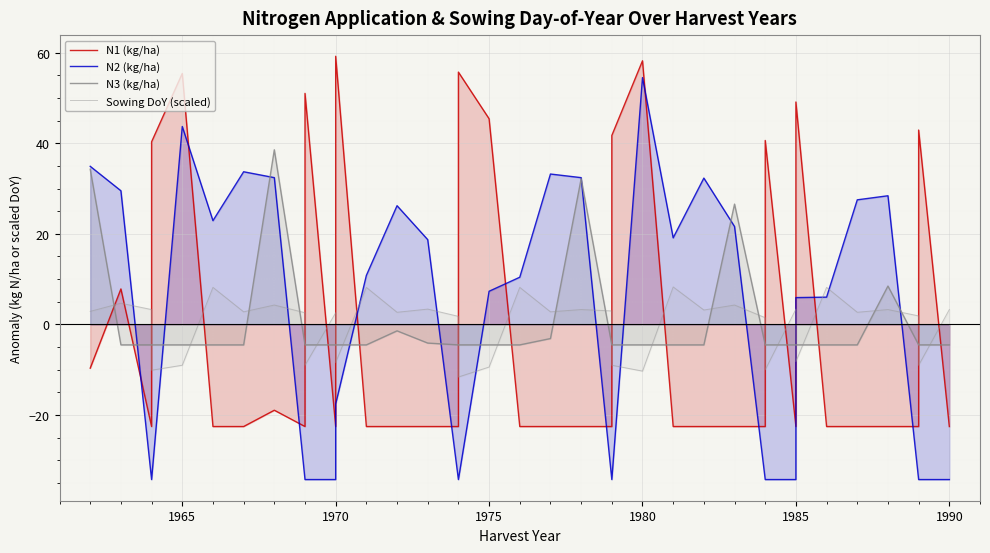

Reading left to right, what are all the values shown in this chart?

N1 (kg/ha): -9.7	7.8	-22.6	40.3	55.4	-22.6	-22.6	-19.0	-22.6	51.0	-22.6	59.2	-22.6	-22.6	-22.6	-22.6	55.7	45.4	-22.6	-22.6	-22.6	-22.6	41.7	58.2	-22.6	-22.6	-22.6	-22.6	40.6	-22.6	49.1	-22.6	-22.6	-22.6	-22.6	42.9	-22.6
N2 (kg/ha): 34.9	29.5	-34.3	-34.3	43.7	22.9	33.7	32.4	-34.3	-34.3	-34.3	-17.6	10.8	26.2	18.7	-34.3	-34.3	7.3	10.4	33.2	32.4	-34.3	-34.3	54.5	19.1	32.3	21.6	-34.3	-34.3	-34.3	5.9	6.0	27.5	28.4	-34.3	-34.3	-34.3
N3 (kg/ha): 34.3	-4.5	-4.5	-4.5	-4.5	-4.5	-4.5	38.6	-4.5	-4.5	-4.5	-4.5	-4.5	-1.4	-4.1	-4.5	-4.5	-4.5	-4.5	-3.1	32.2	-4.5	-4.5	-4.5	-4.5	-4.5	26.6	-4.5	-4.5	-4.5	-4.5	-4.5	-4.5	8.5	-4.5	-4.5	-4.5
Sowing DoY (scaled): 2.9	4.7	3.3	-10.1	-9.0	8.2	2.8	4.3	2.6	-9.0	2.6	-8.4	8.2	2.7	3.4	1.8	-11.6	-9.4	8.2	2.8	3.3	3.0	-9.0	-10.3	8.3	3.2	4.3	1.5	-10.0	3.4	-8.2	8.2	2.7	3.3	1.9	-9.0	3.3